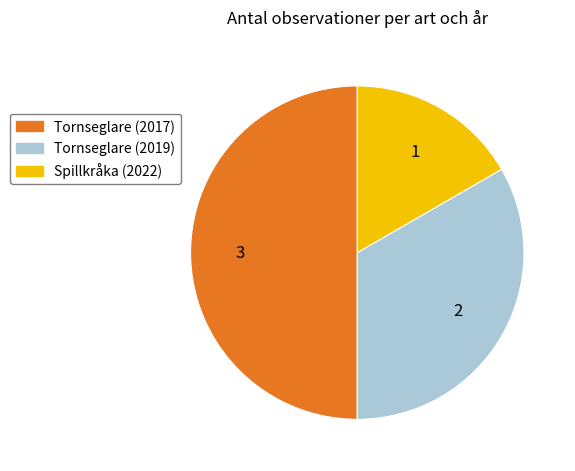

Which slice is the largest?

Tornseglare (2017)